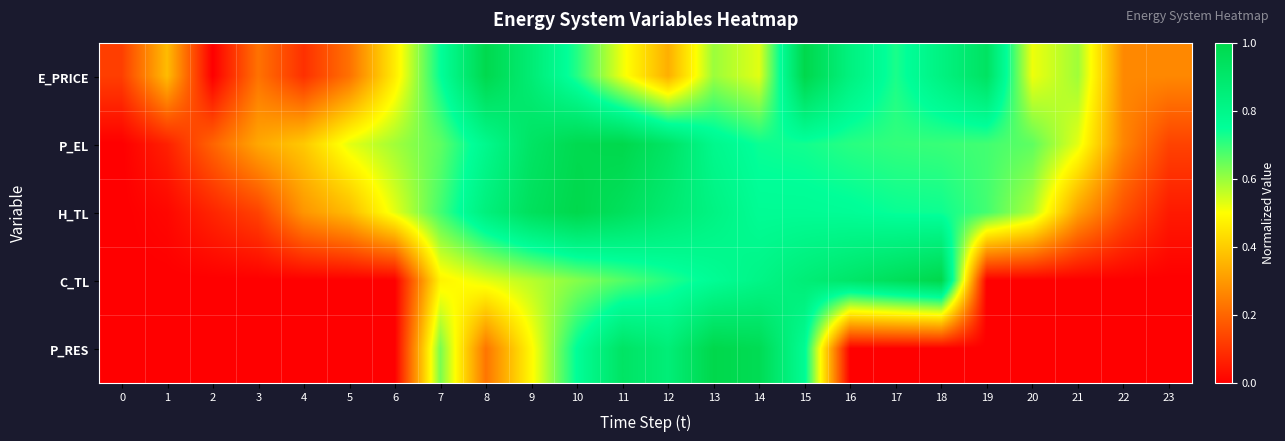

Which category has the highest value across all series?

15